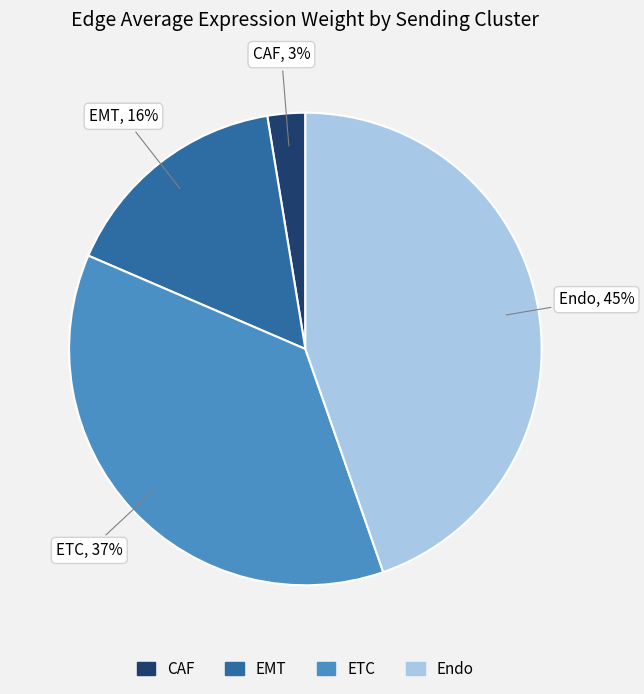

Count the number of slices in the pie.

4